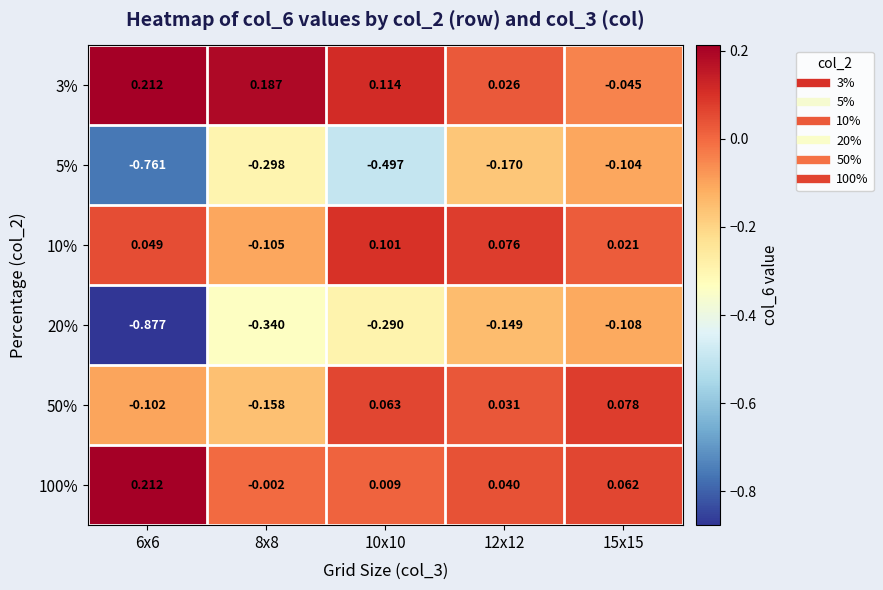

Is the value of 20% at 12x12 greater than the value of 10% at 15x15?

No